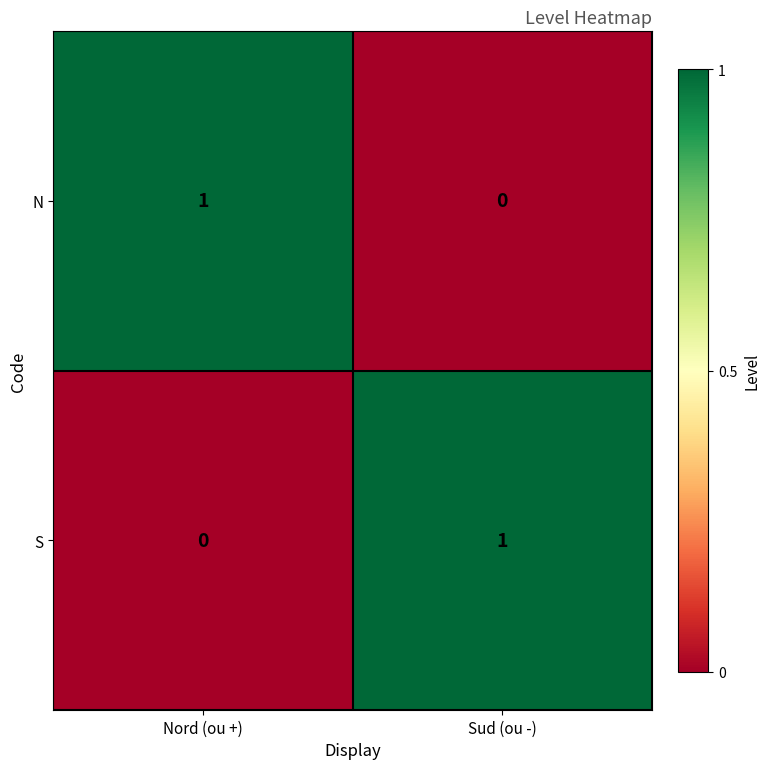

Where is S nearest to the value 0?

Nord (ou +)